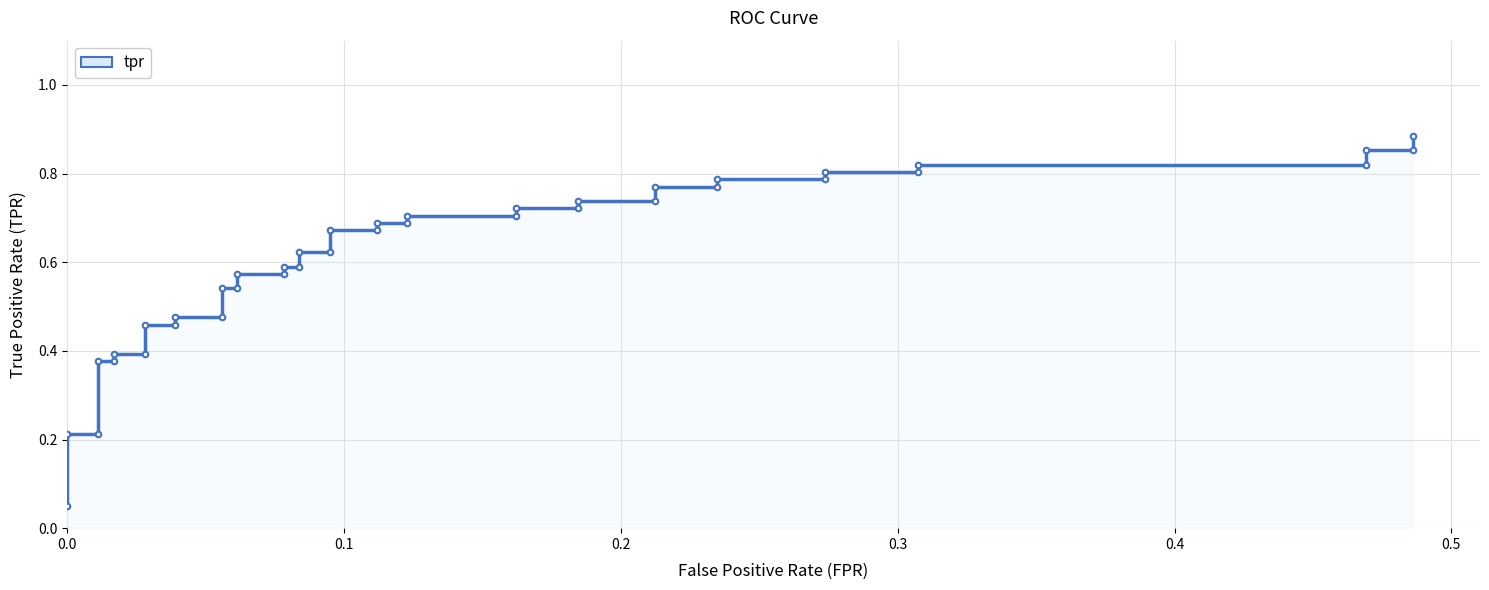

What is the difference between the second highest and second lowest values?

0.6